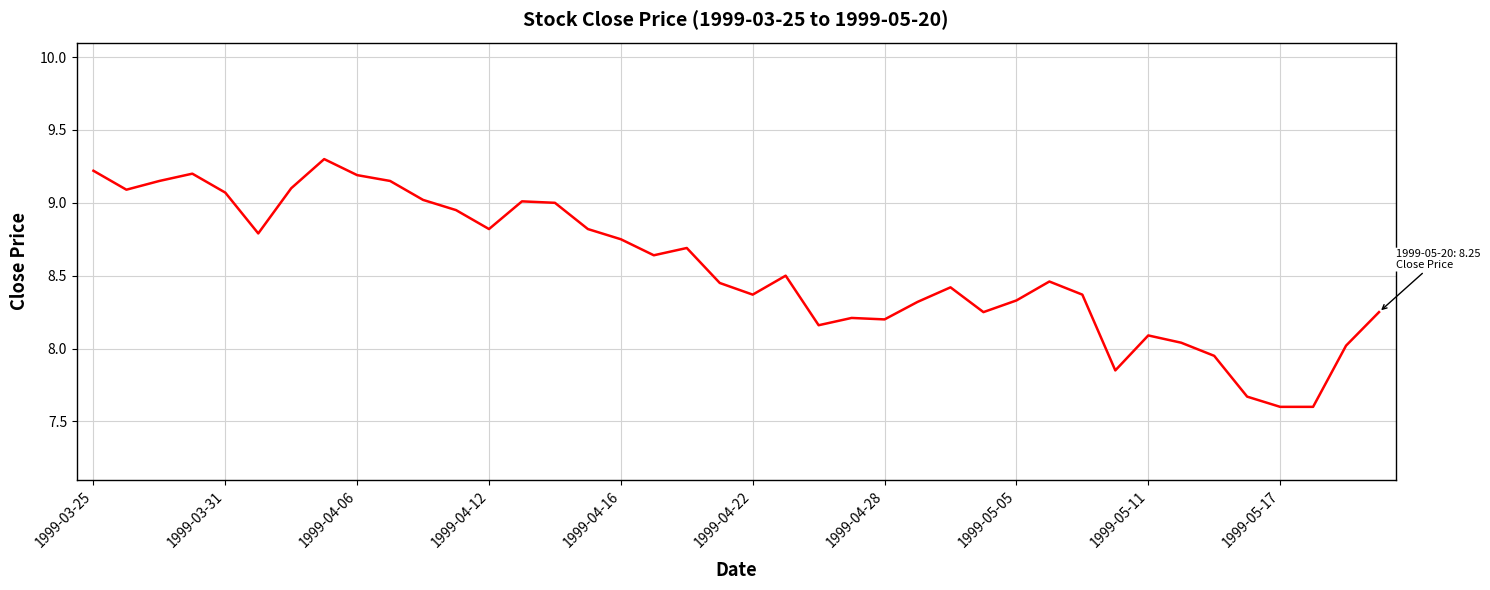

What is the maximum value shown in the chart?

9.3